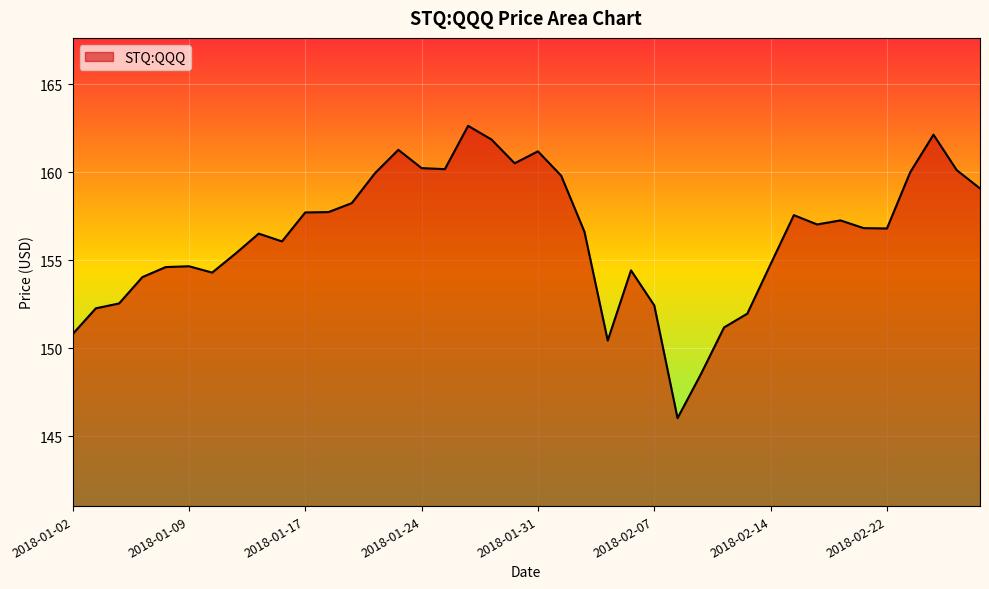

What is the smallest value displayed?

146.0